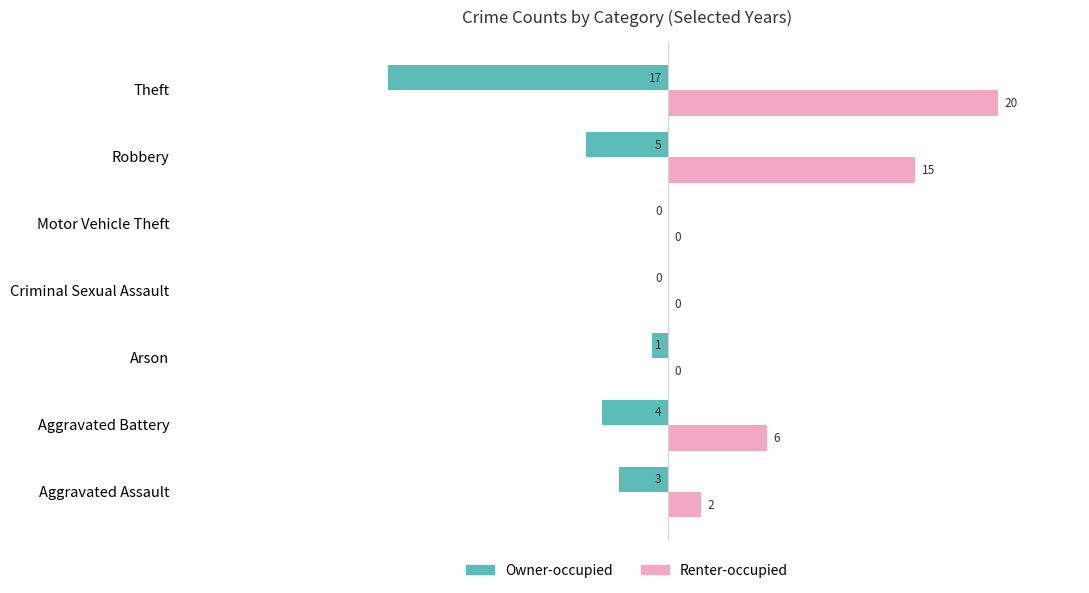

Which category has the highest value across all series?

Theft